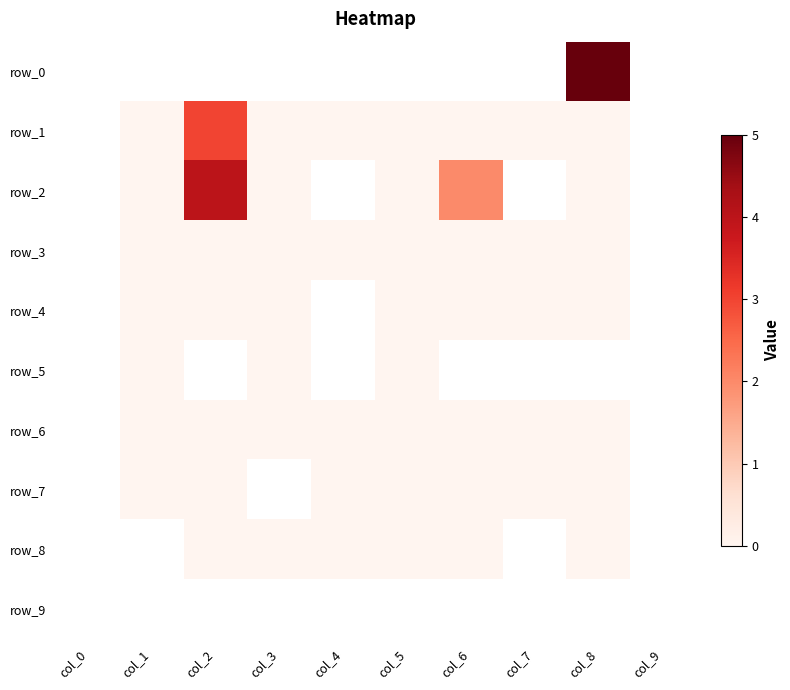

The row_3 series shows -1 at col_7. True or false?

False